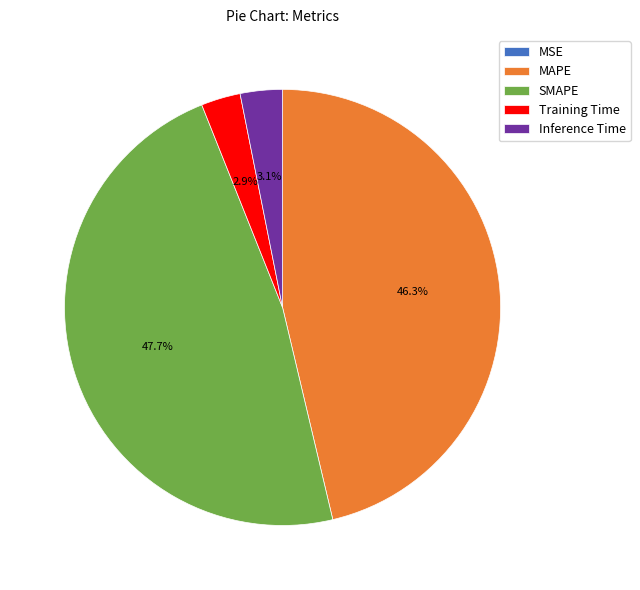

How much of the chart is everything except SMAPE?

52.3%